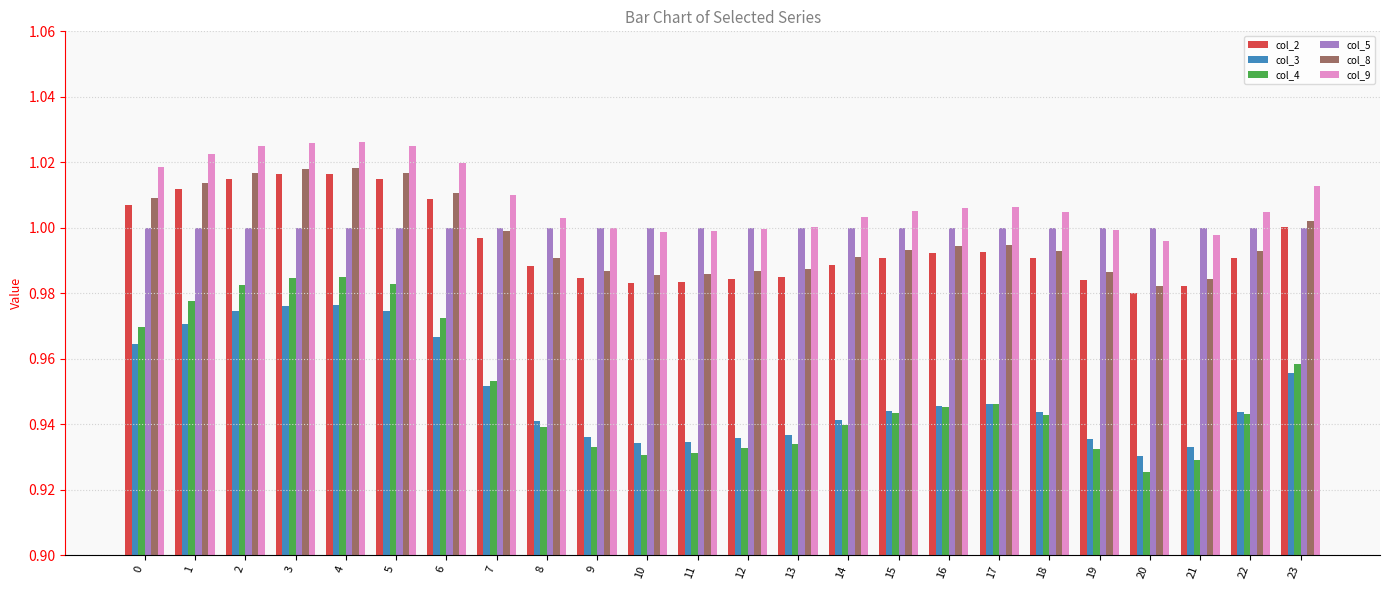

Which series has the largest range (max minus min)?

col_4